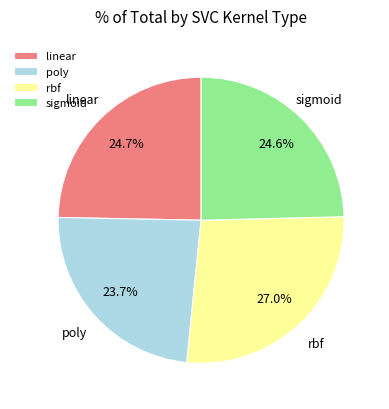

To the nearest percent, what percentage of the pie is poly?

24%